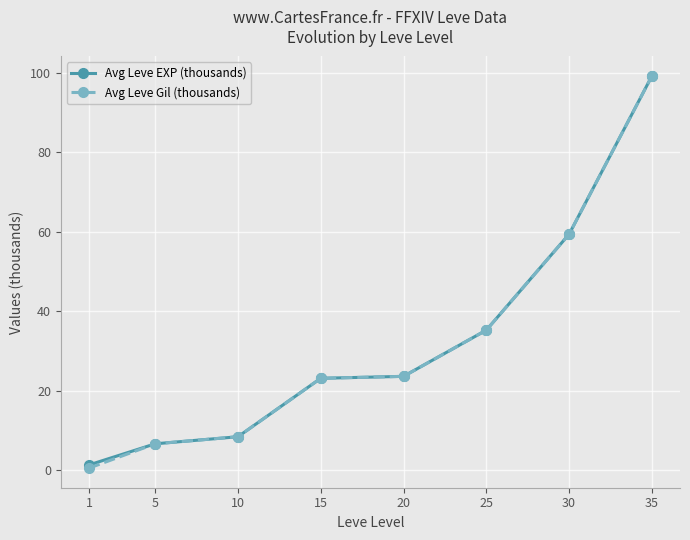

What are all the series names shown in the legend?

Avg Leve EXP (thousands), Avg Leve Gil (thousands)